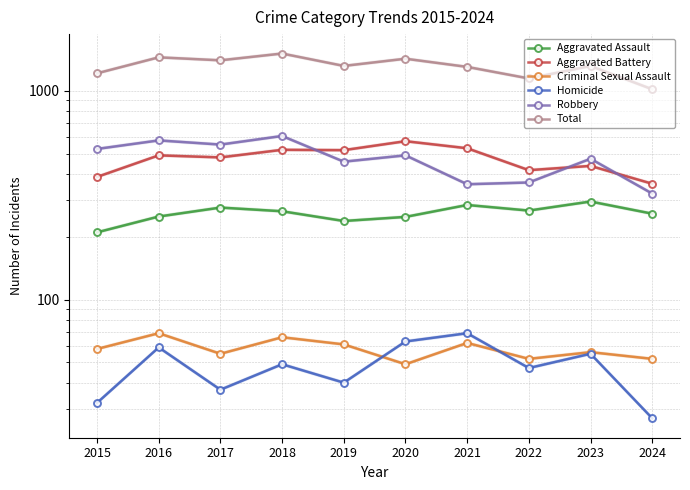

What are all the series names shown in the legend?

Aggravated Assault, Aggravated Battery, Criminal Sexual Assault, Homicide, Robbery, Total